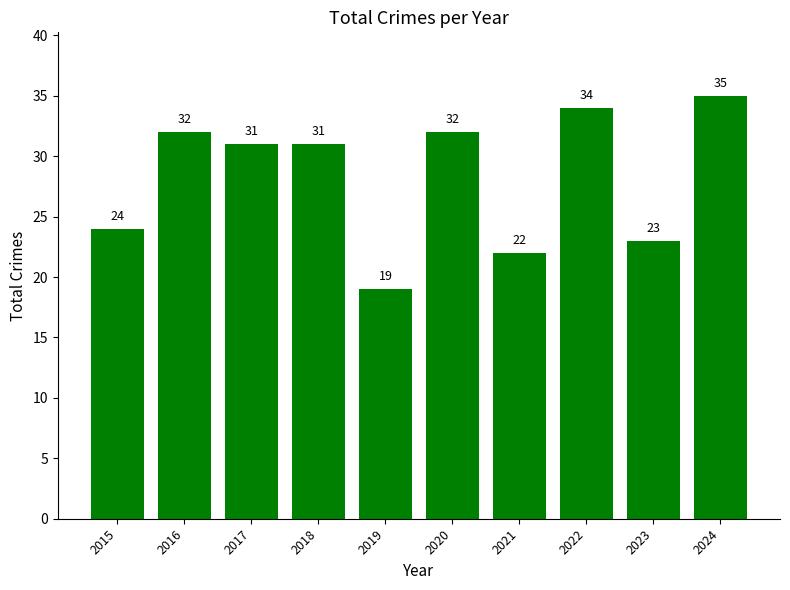

The value at 2018 is 31. True or false?

True